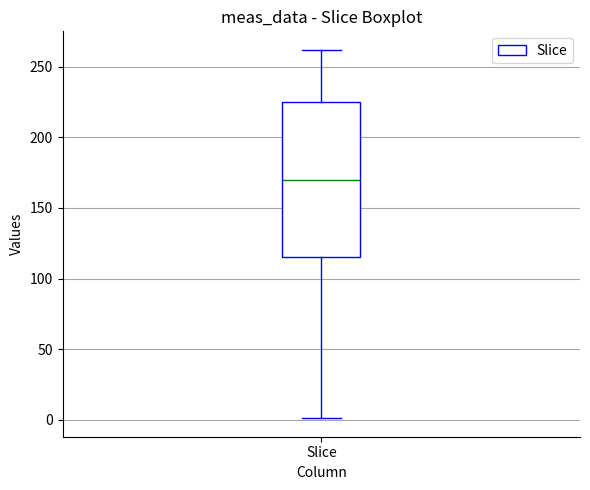

Transcribe this box plot: give where the median line is, the range the box spans, and where the two whiskers end, as read against the y-axis. The values are not printed on the chart, so give them approximately, as read against the axis.

median 170, box 115 to 225, whiskers 0 to 260